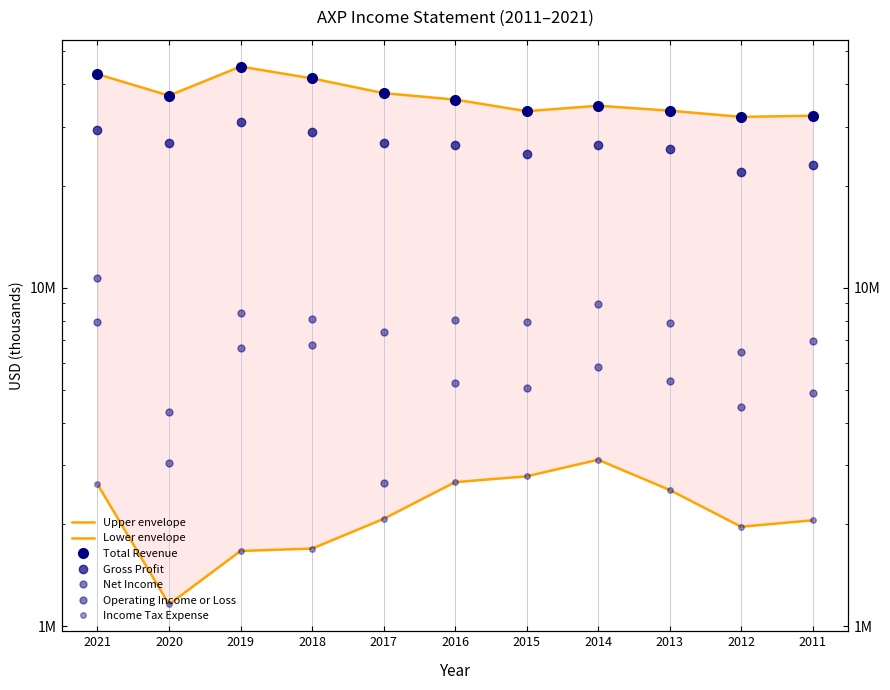

Reading right to left, extract all data points from this chart.

Total Revenue: 2011=32282000	2012=32035000	2013=33416000	2014=34561000	2015=33293000	2016=36036000	2017=37657000	2018=41625000	2019=45115000	2020=37030000	2021=42838000
Gross Profit: 2011=23028000	2012=21956000	2013=25750000	2014=26439000	2015=24809000	2016=26528000	2017=26799000	2018=28854000	2019=30895000	2020=26816000	2021=29380000
Operating Income or Loss: 2011=6956000	2012=6451000	2013=7888000	2014=8991000	2015=7938000	2016=8042000	2017=7425000	2018=8122000	2019=8429000	2020=4296000	2021=10689000
Net Income: 2011=4877000	2012=4433000	2013=5312000	2014=5839000	2015=5063000	2016=5252000	2017=2646000	2018=6787000	2019=6631000	2020=3036000	2021=7917000
Income Tax Expense: 2011=2057000	2012=1969000	2013=2529000	2014=3106000	2015=2775000	2016=2667000	2017=2077000	2018=1697000	2019=1670000	2020=1161000	2021=2629000